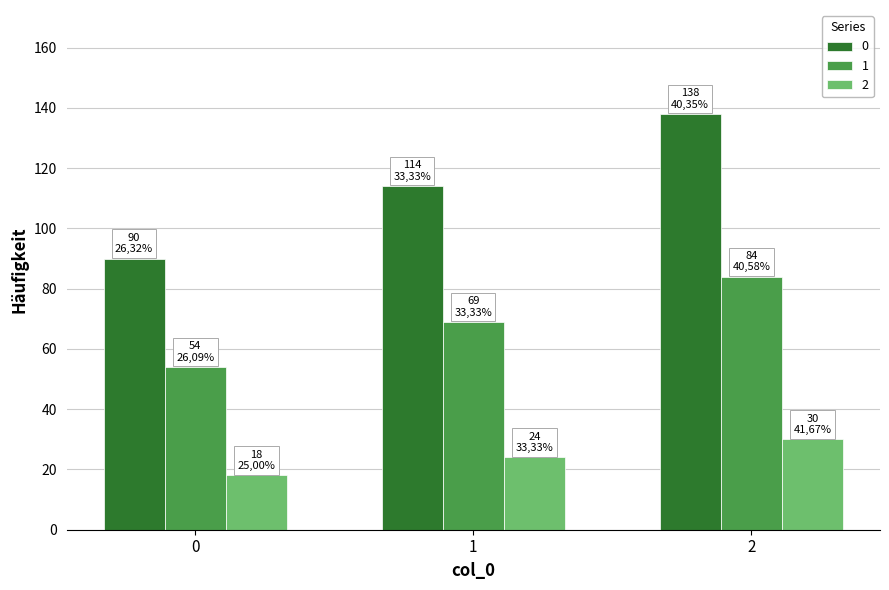

What is the spread (max minus min) of values at 1?

90